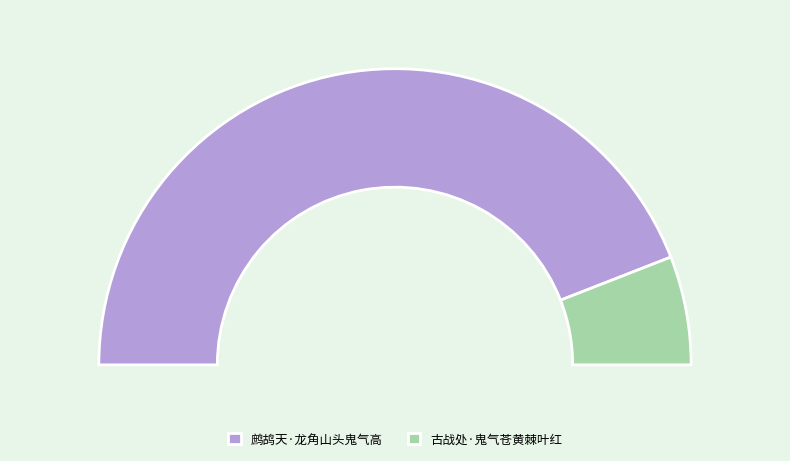

How many slices are in this pie chart?

2